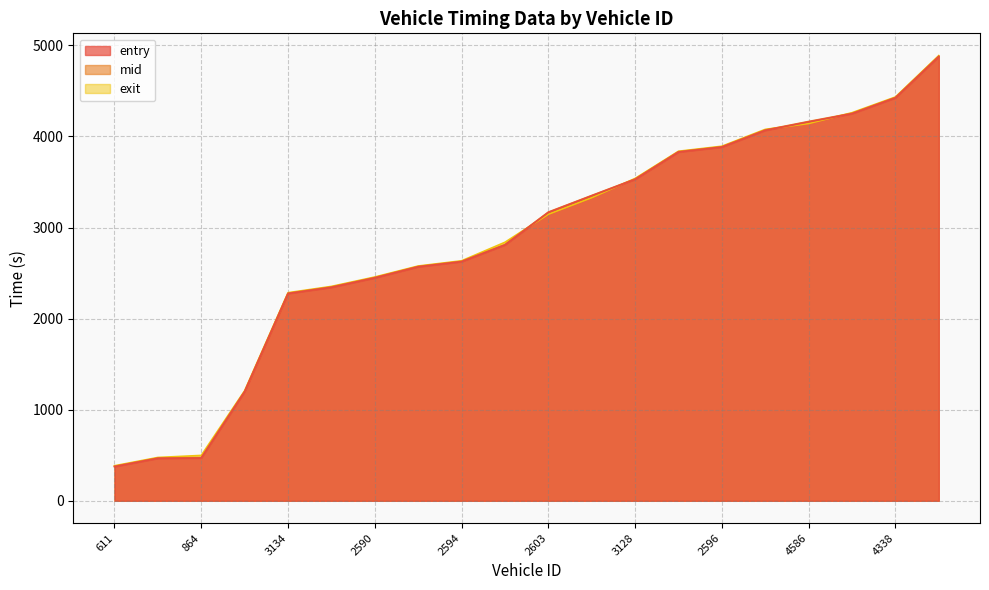

What is the sum of the exit values at 588 and 611?

860.5